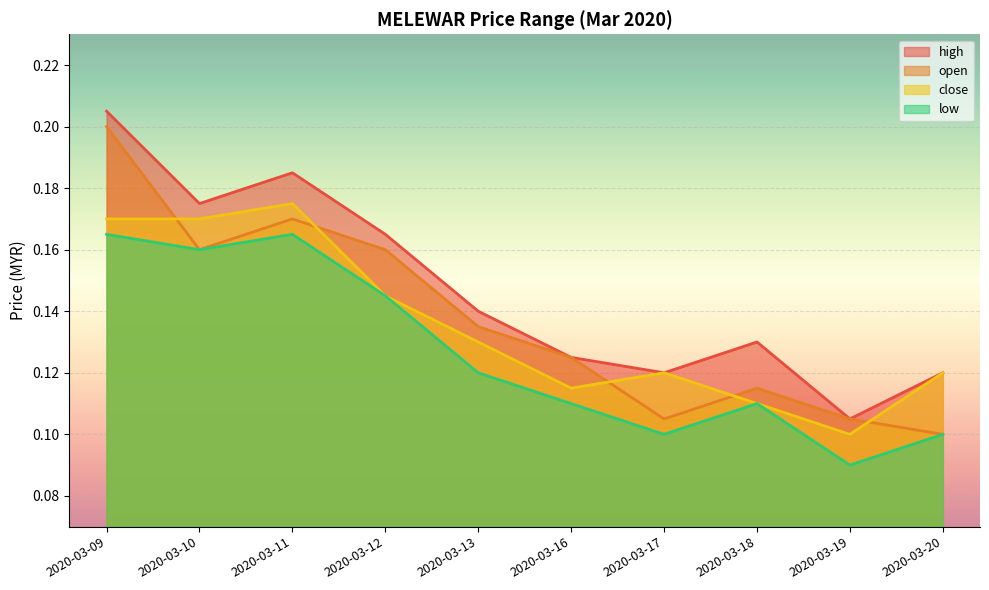

Which series changed the most between 2020-03-16 and 2020-03-20?

open